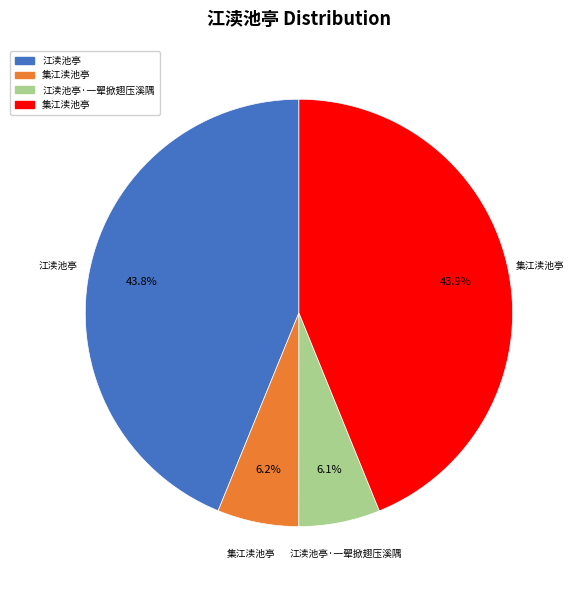

Does any single category account for the majority?

No